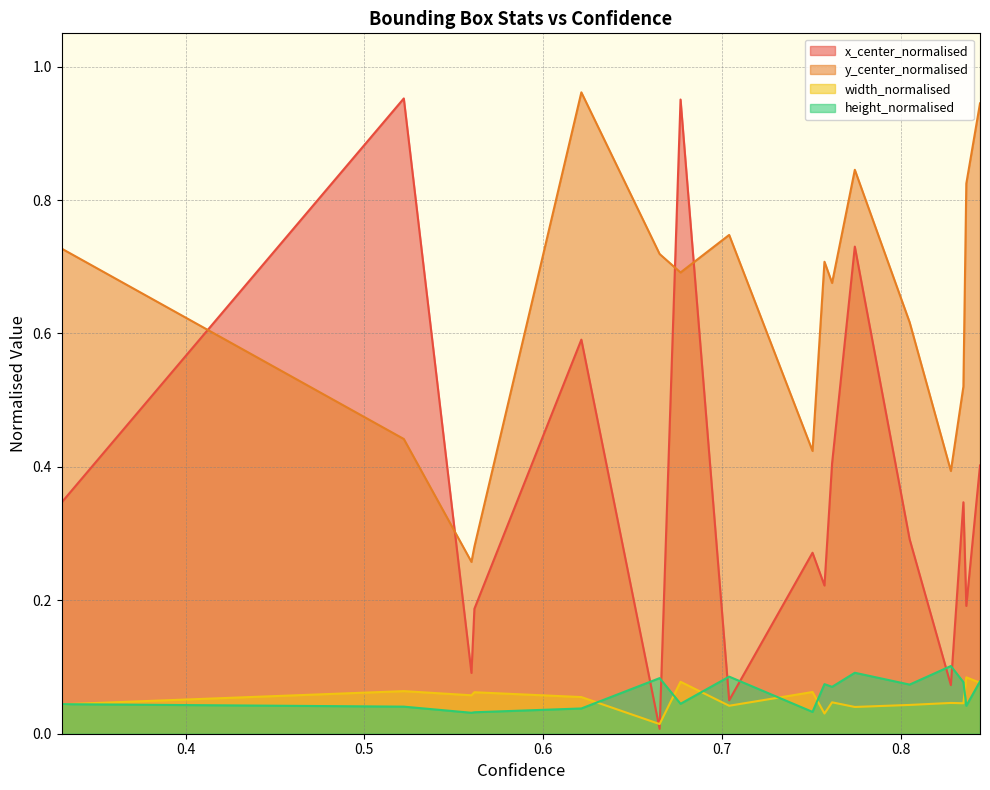

Read the height_normalised value at 0.844429075717926.

0.1